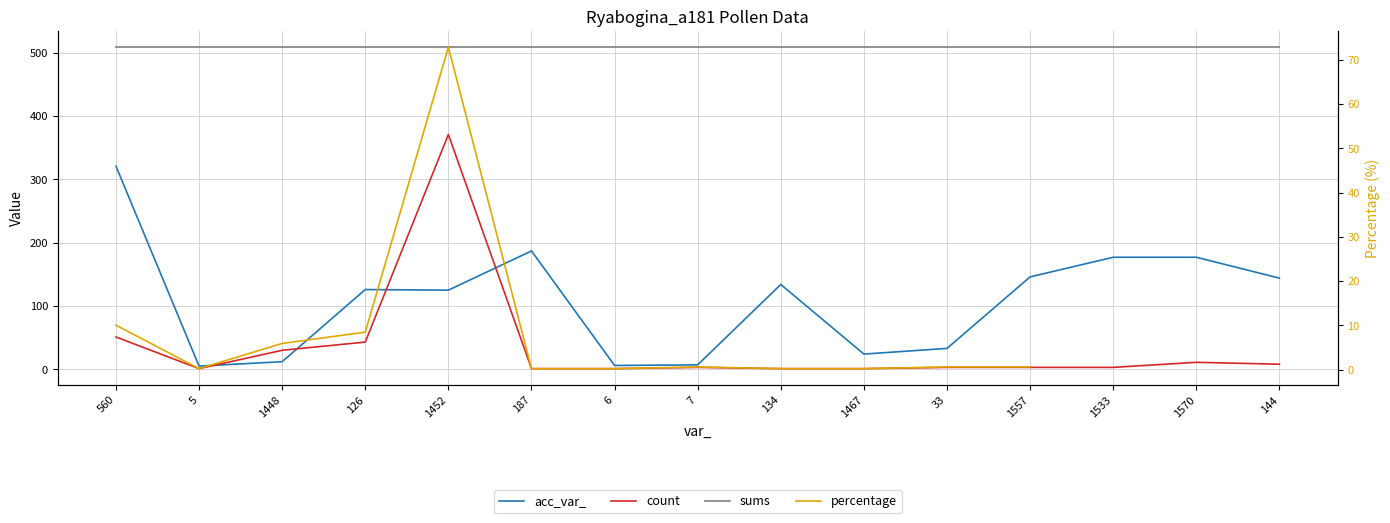

What is the label of the 7th point from the right?

134